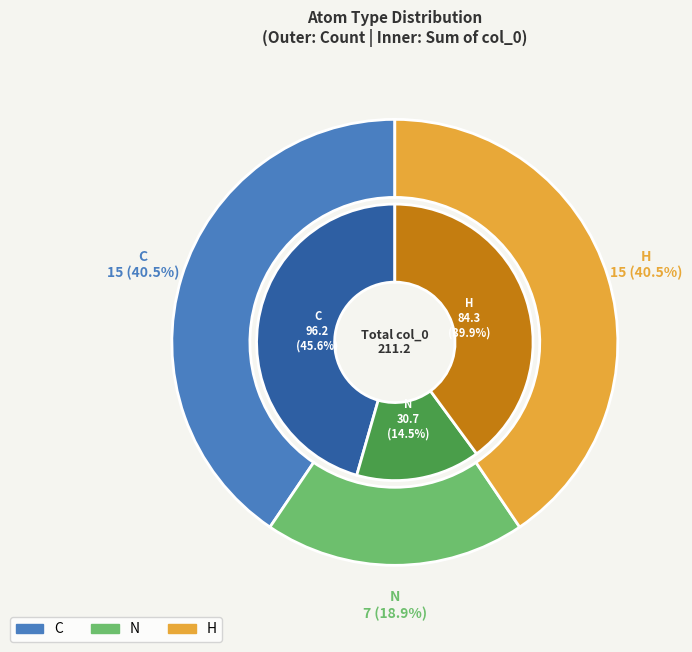

The C slice represents 17% of the pie. True or false?

False